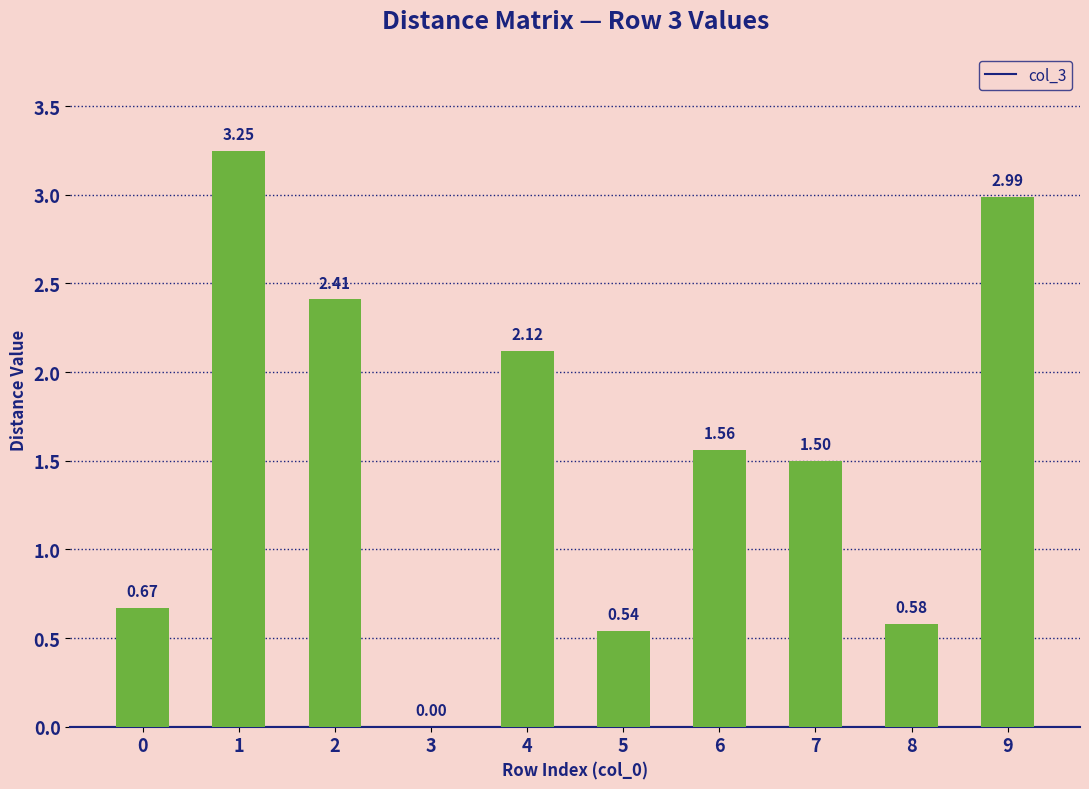

Is it true that the value at 0 is 1.0?

False